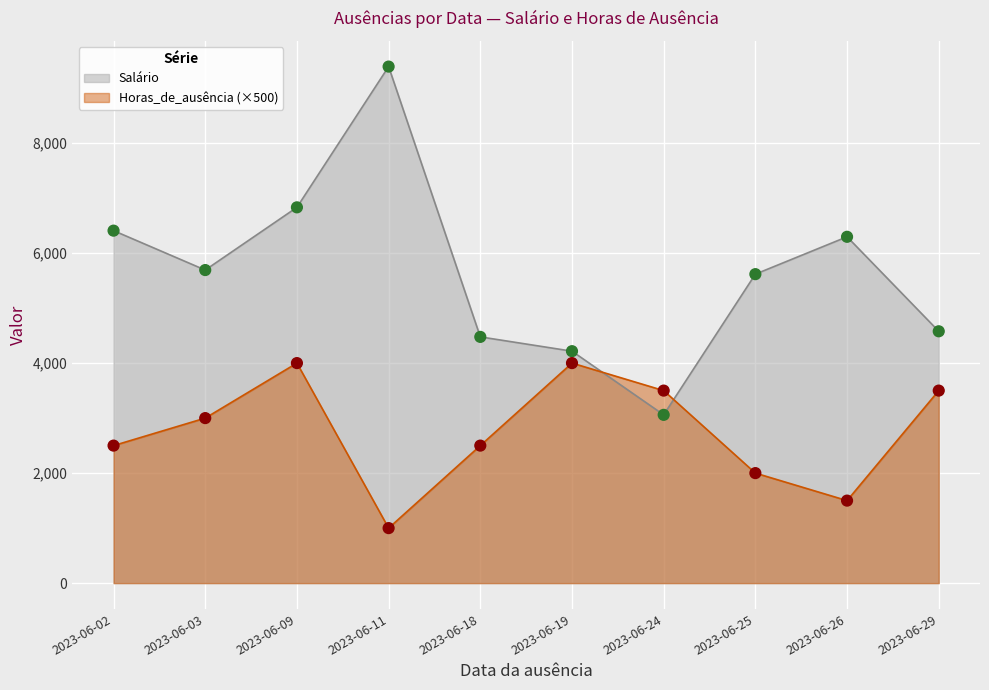

At which category is the sum across all series the highest?

2023-06-09